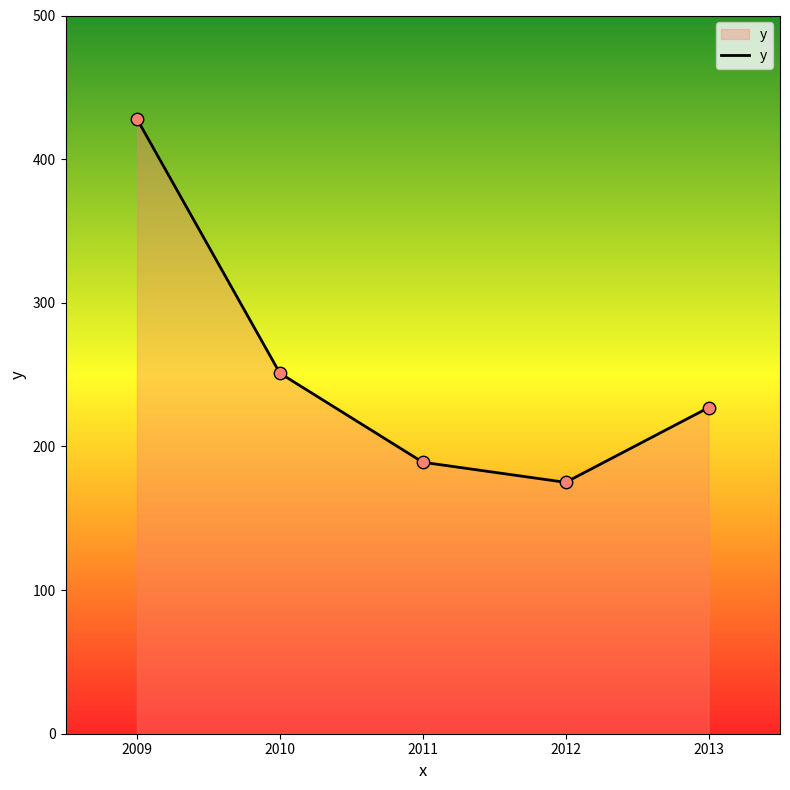

What is the change in value from 2011 to 2012?

-14